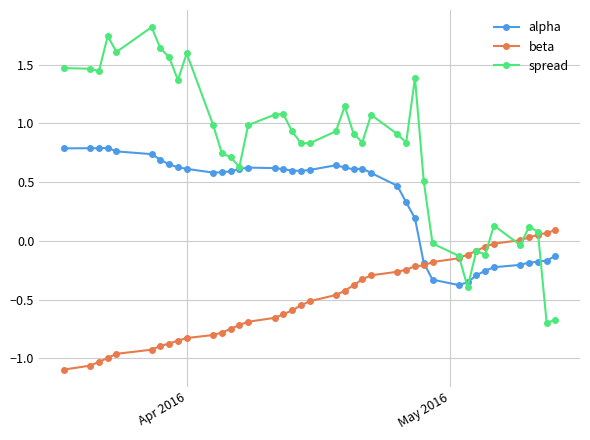

List the series in order of their peak value, highest first.

spread, alpha, beta